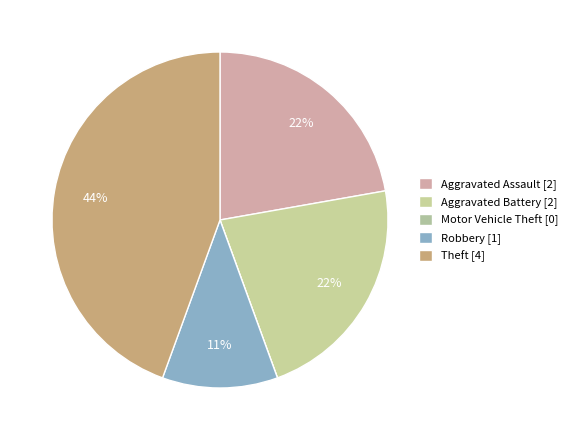

Does Motor Vehicle Theft represent more than half of the total?

No